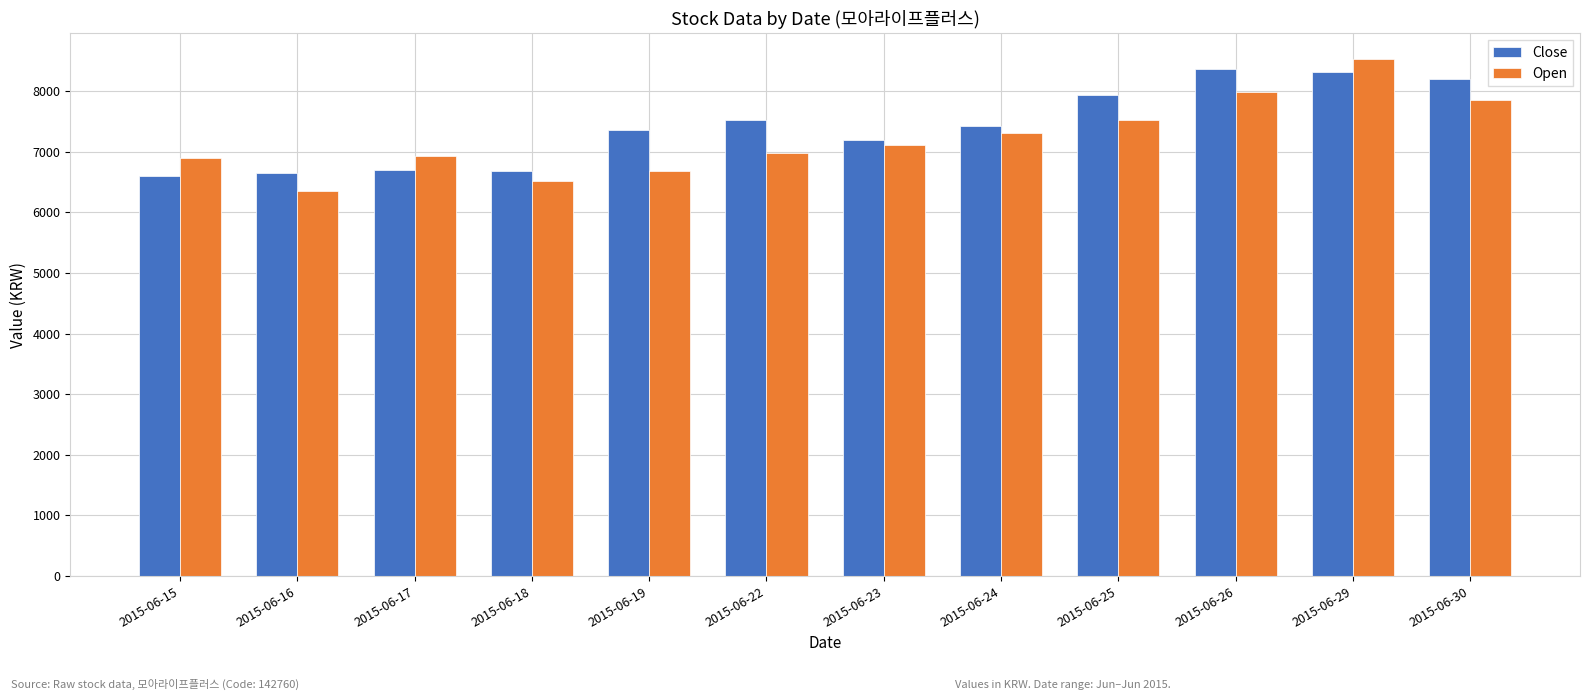

The value of Close at 2015-06-22 is 7526. True or false?

True